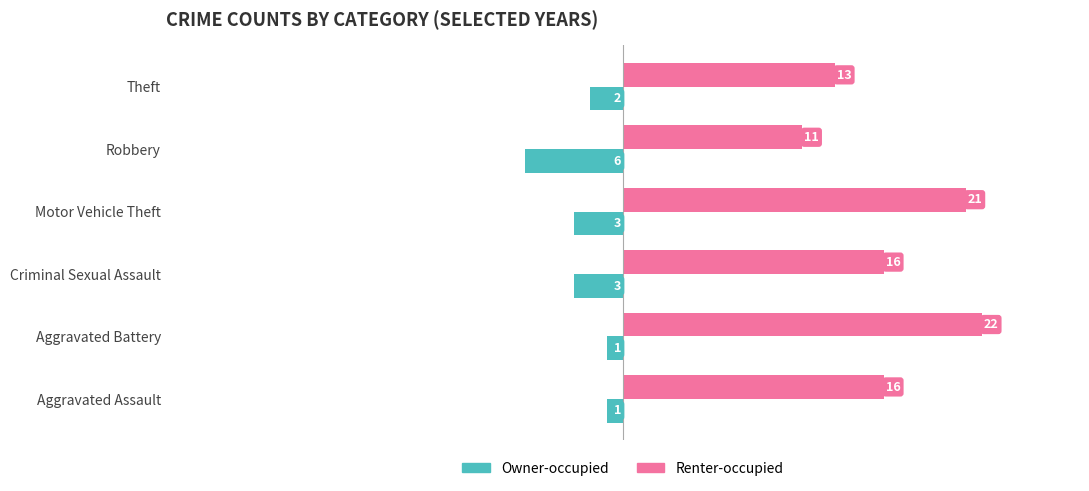

Is it true that Renter-occupied equals 14 at Motor Vehicle Theft?

False